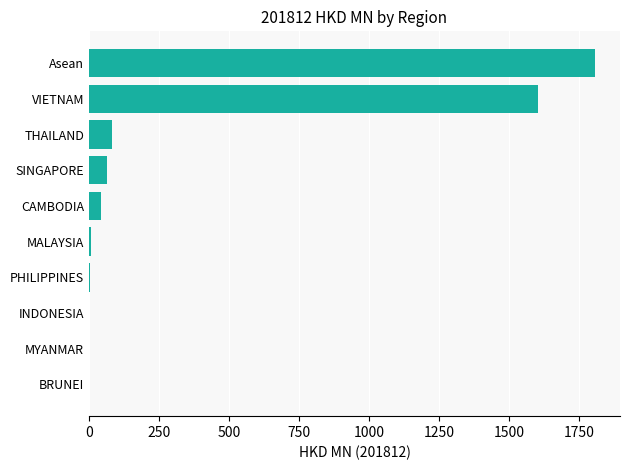

Where is the data nearest to the value 903?

VIETNAM